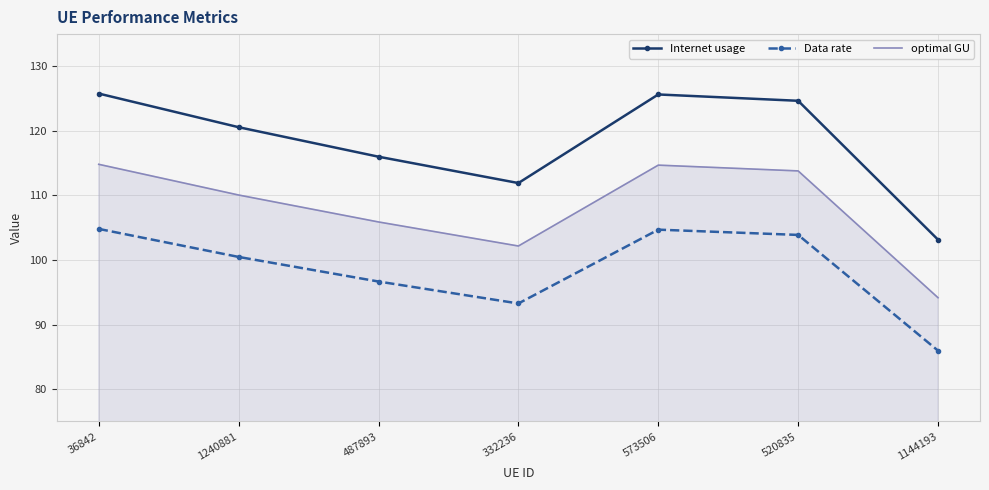

At which label does Internet usage first exceed 120?

36842